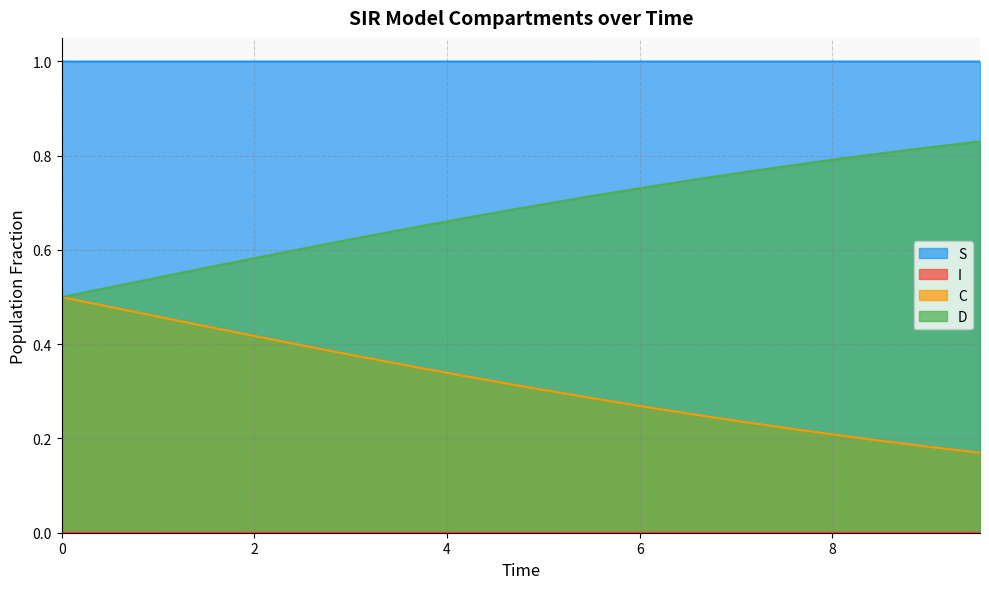

Does the chart display data point markers on the line(s)?

No